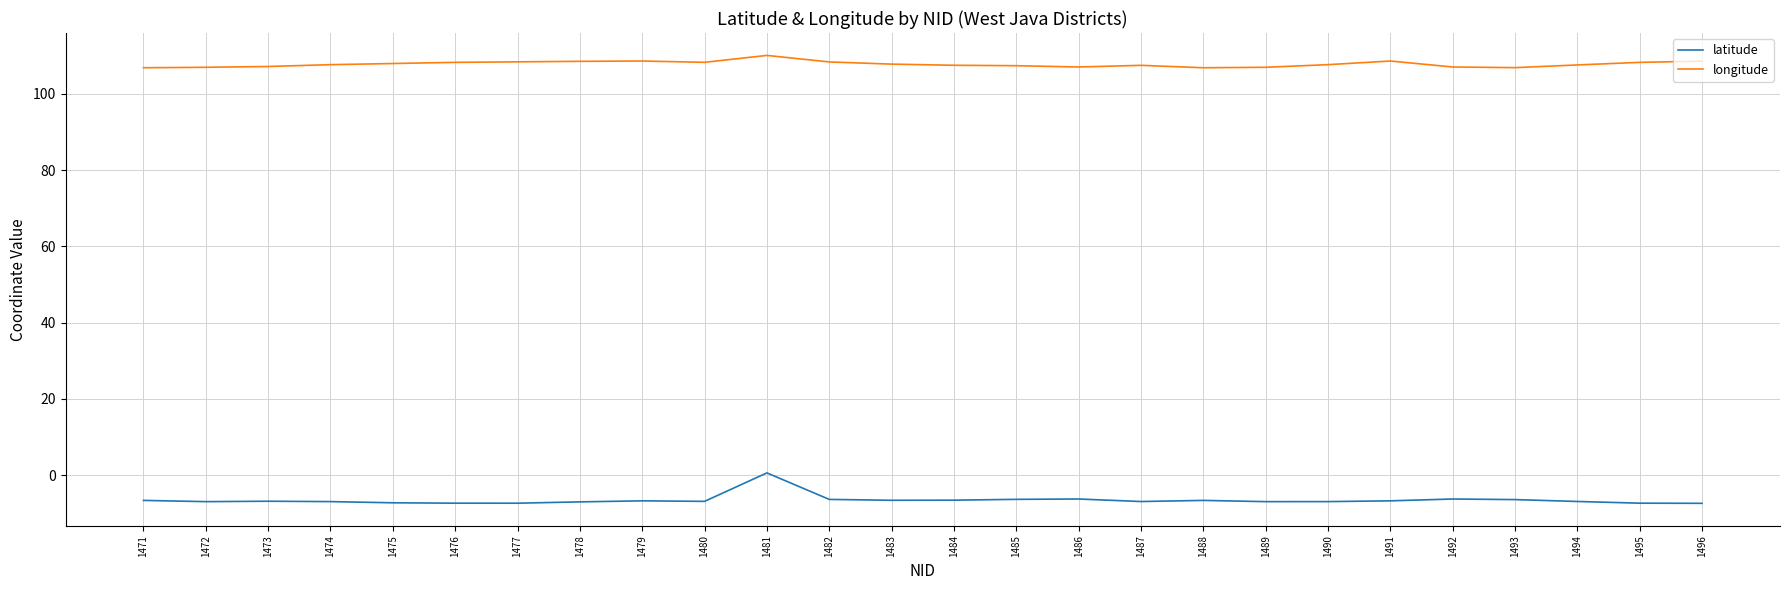

What is the spread (max minus min) of values at 1492?

113.2